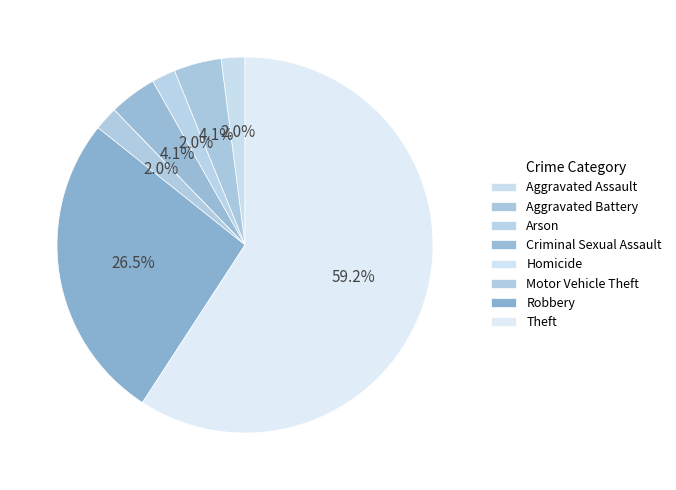

Which category has the smallest portion of the pie?

Homicide